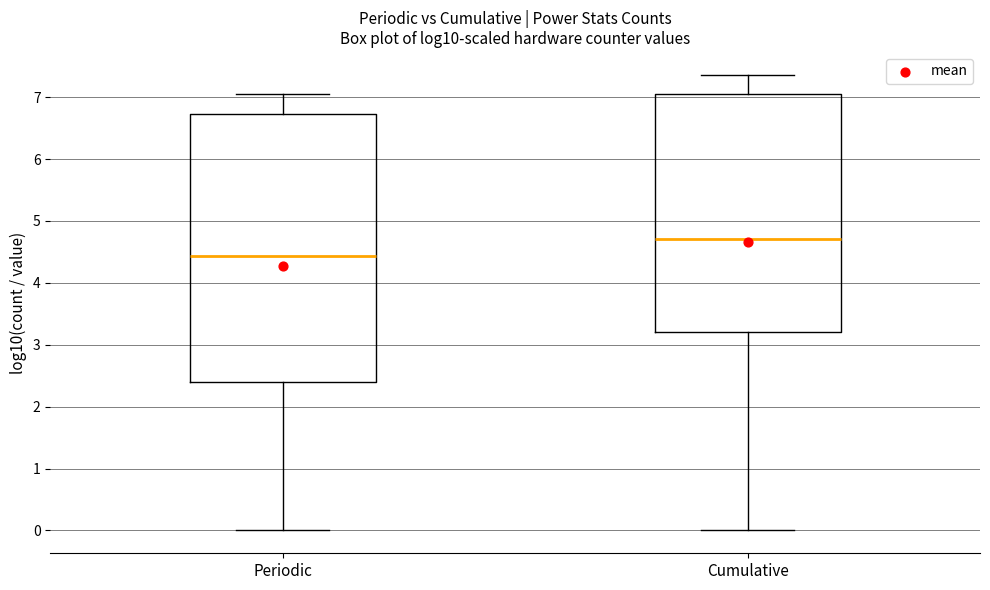

Which box is the tallest, from its lower edge to its upper edge?

Periodic